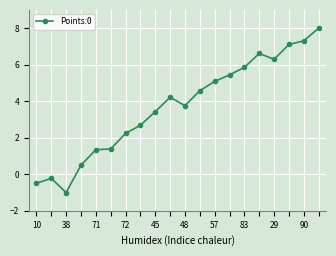

True or false: the data has more than 1 interior local peaks.

True